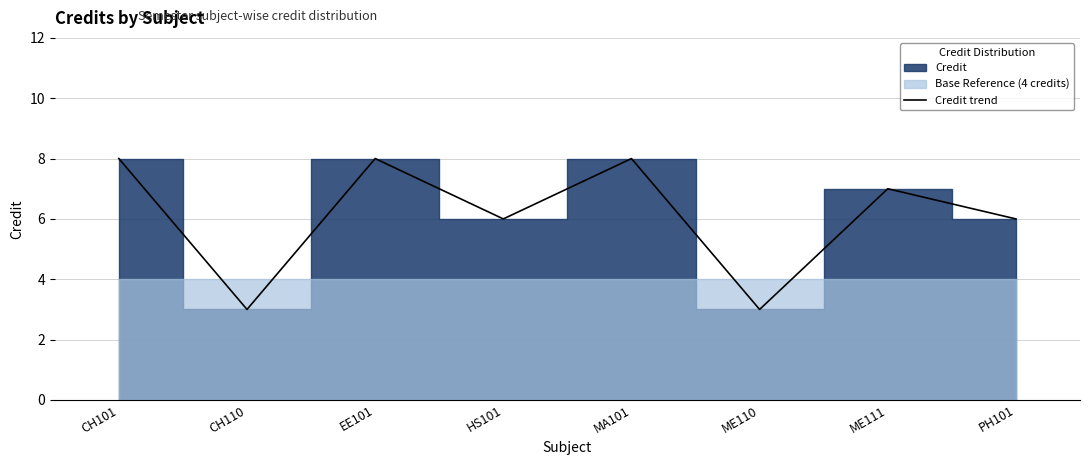

What is the minimum value shown in the chart?

3